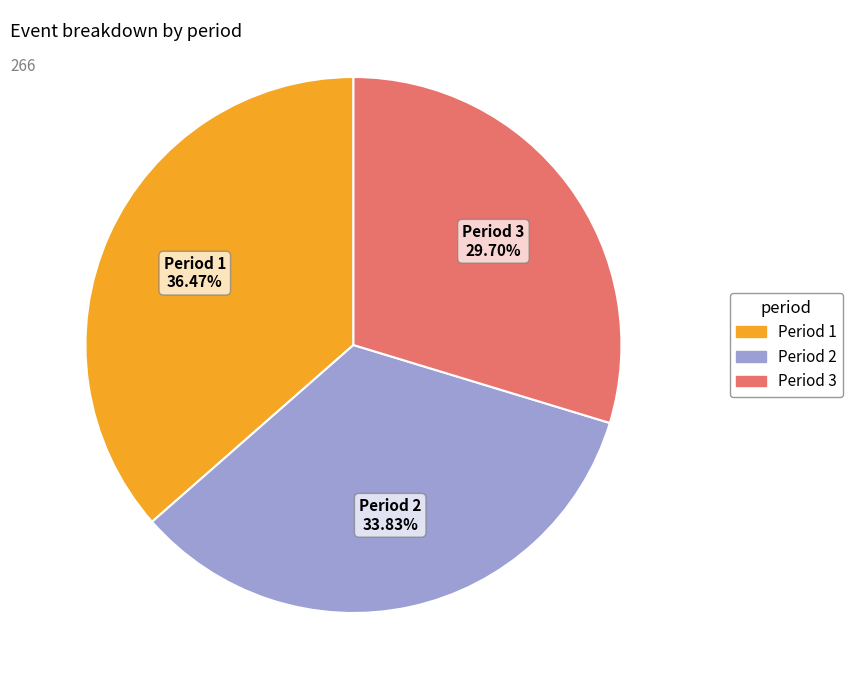

Which slice is the smallest?

Period 3